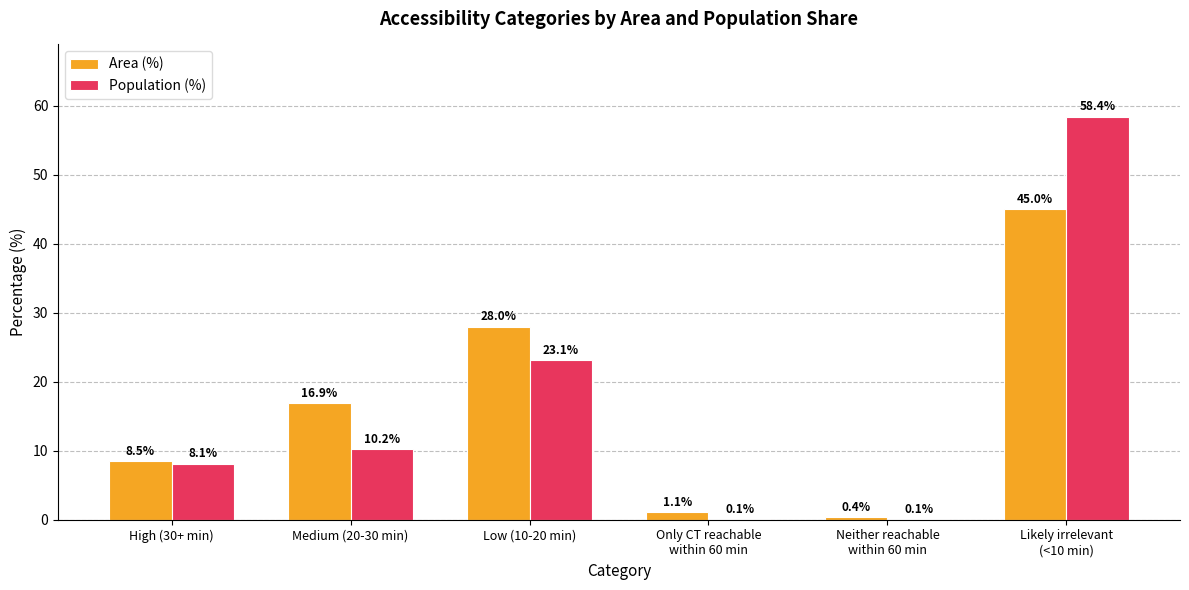

Does the chart contain stacked bars?

No